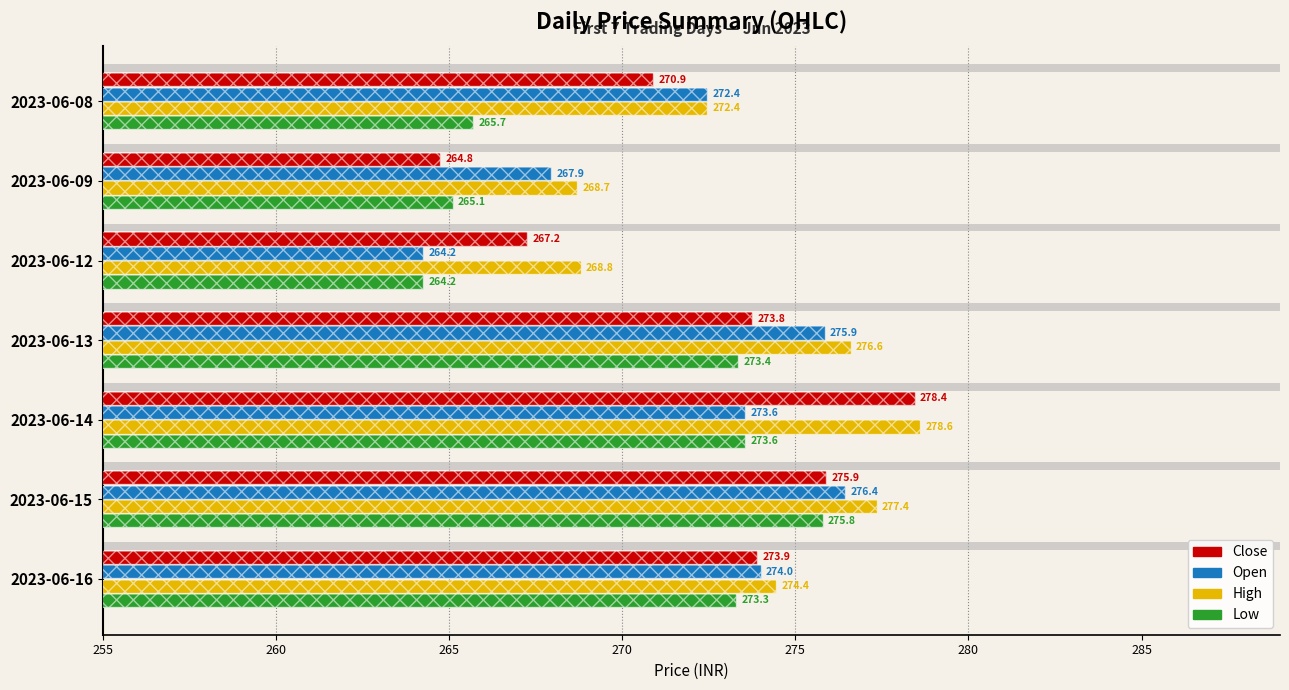

How many bars are there in each group?

4